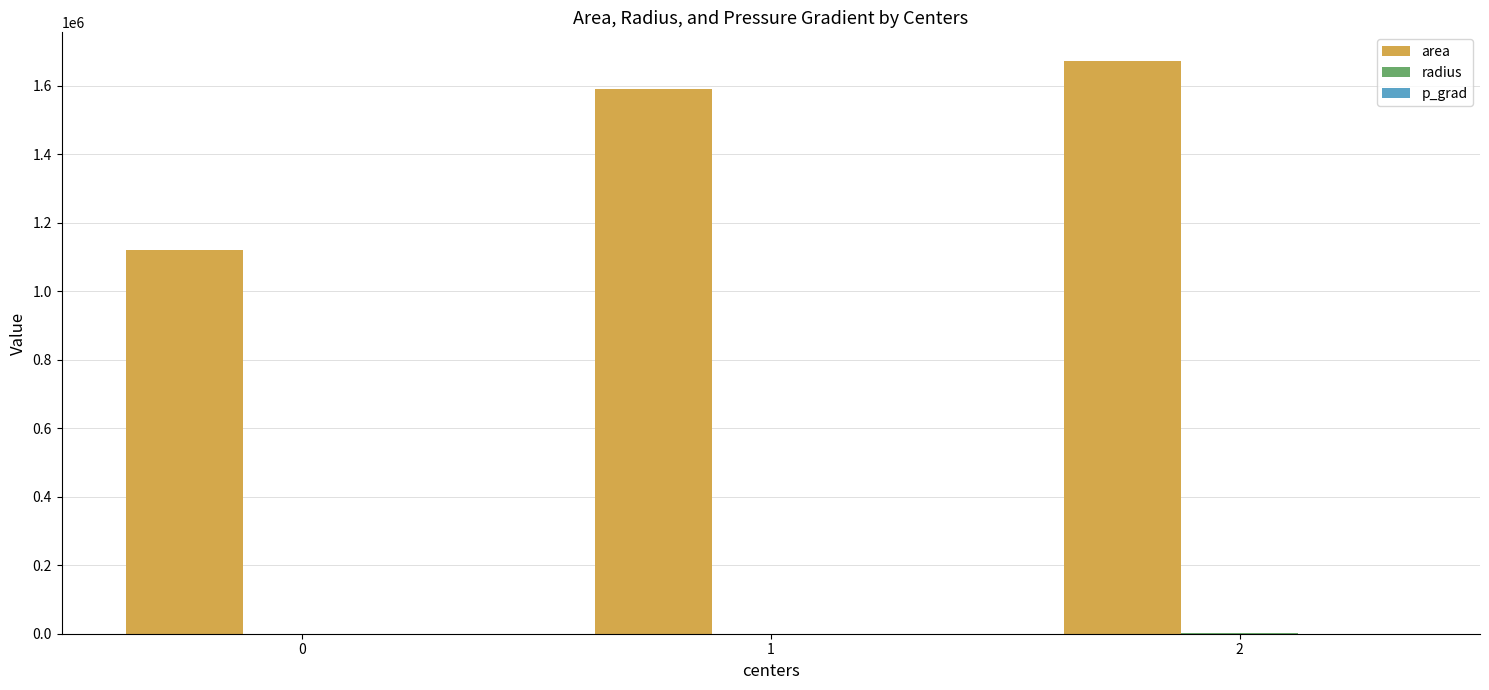

What is the maximum value shown in the chart?

1671597.2